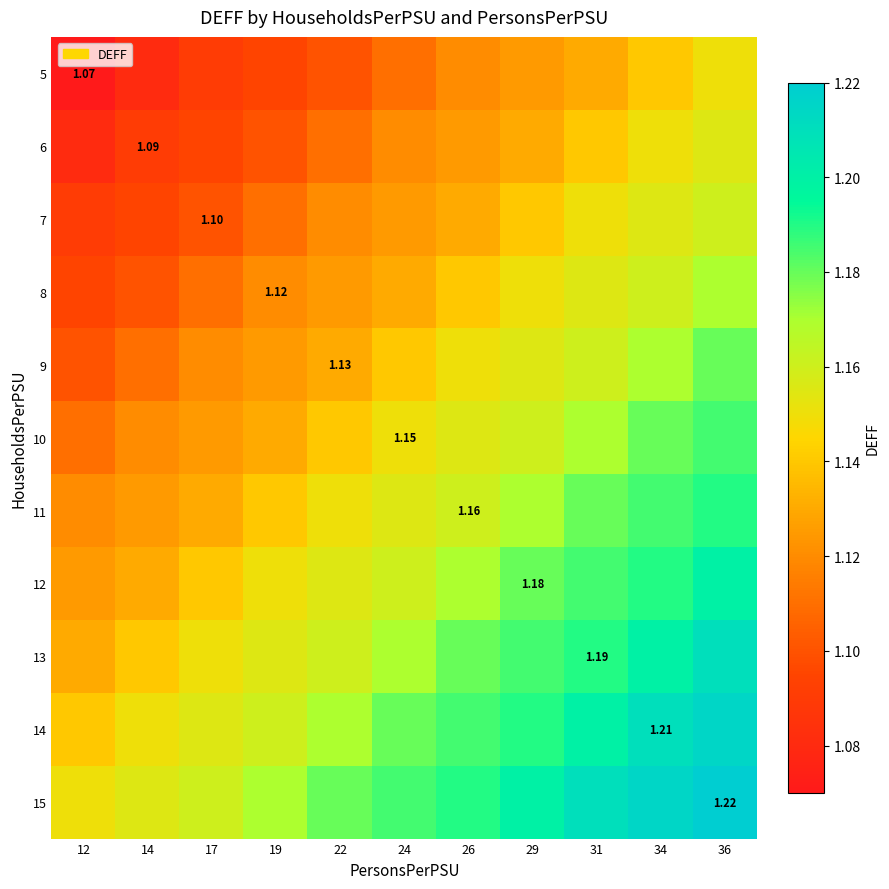

What is the approximate value of 7 at 22?

1.1